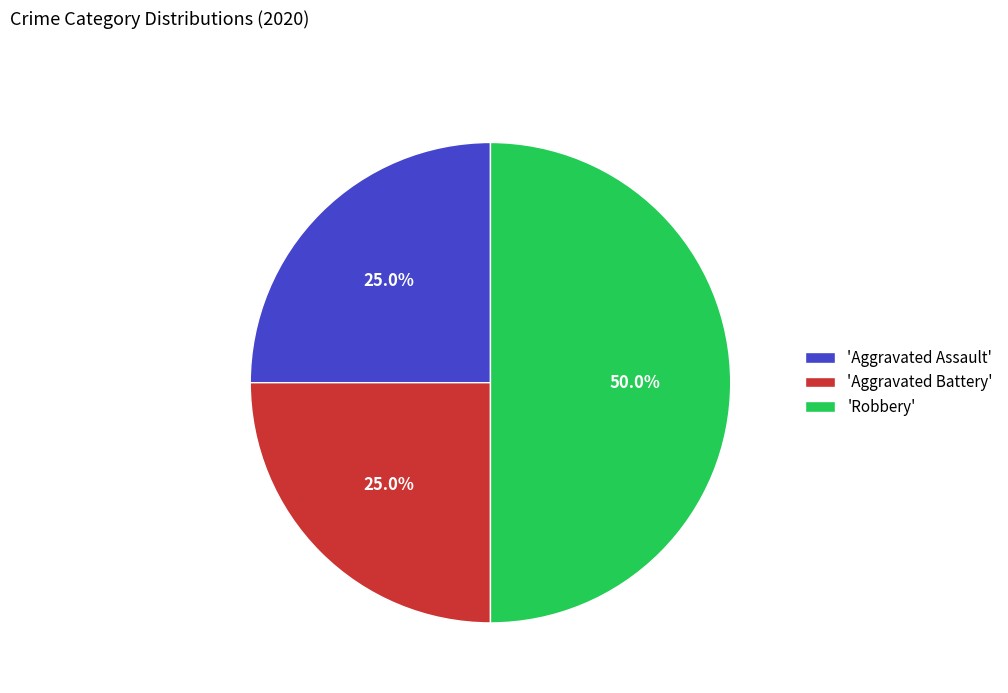

How many slices are in this pie chart?

3